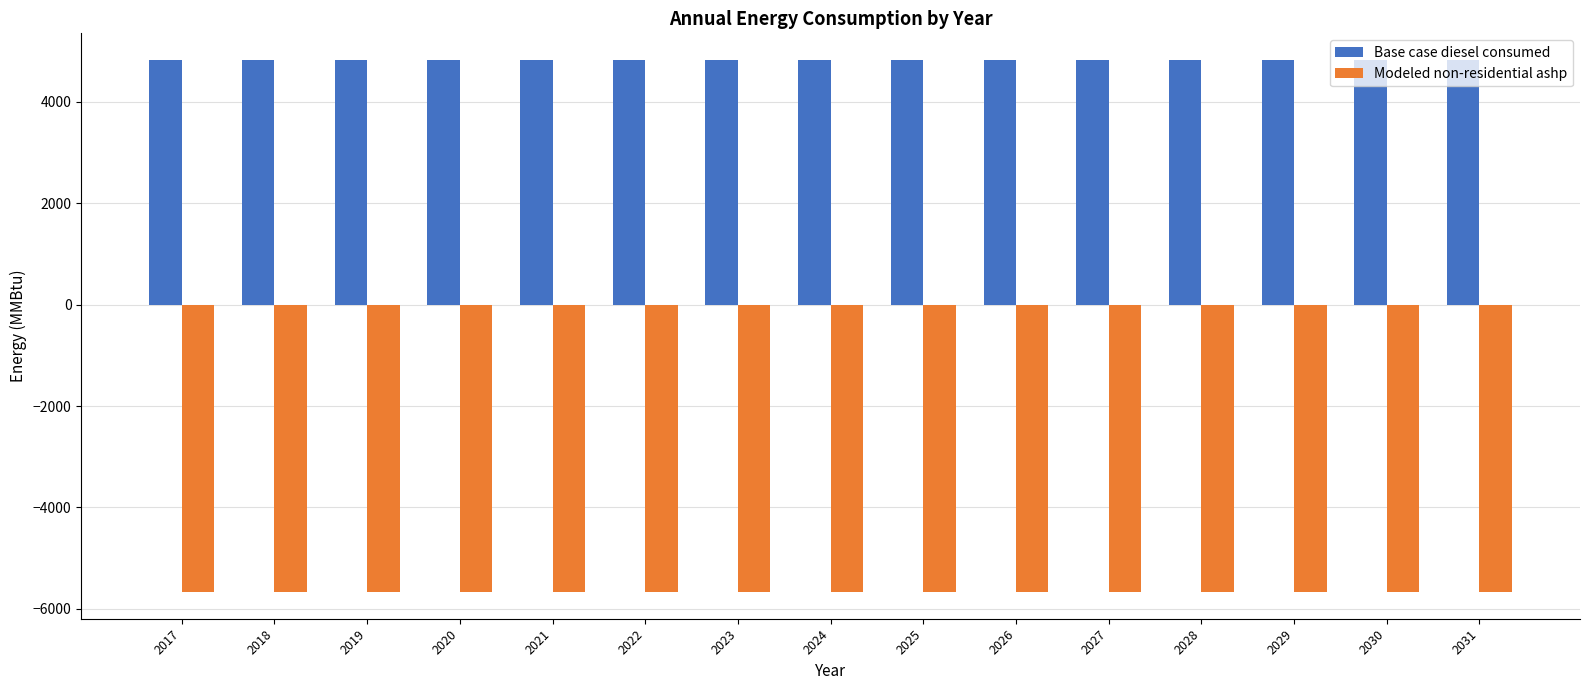

How many groups of bars are there?

15